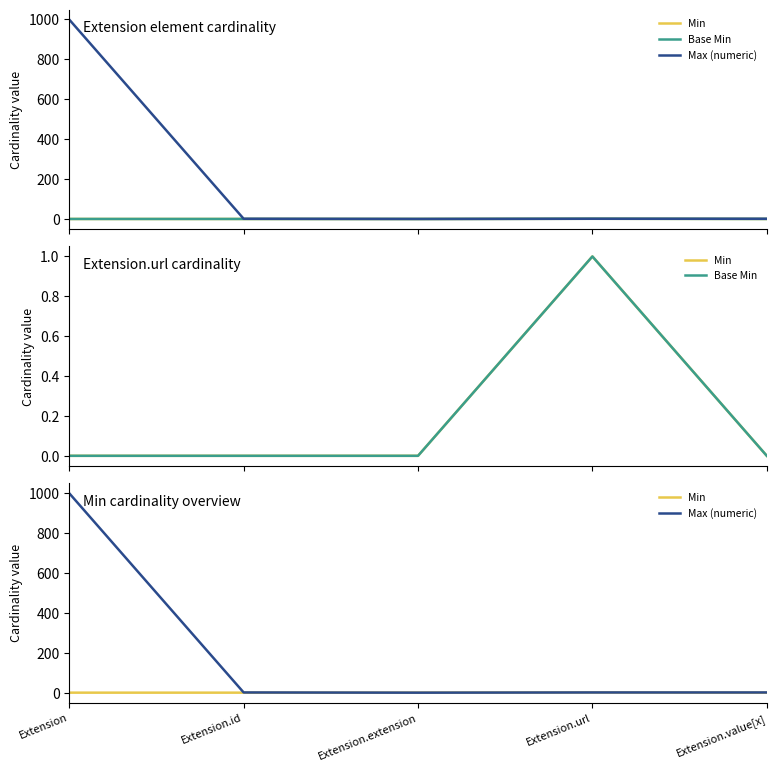

What is the value of the Max (numeric) point at the 1st from the left?

999